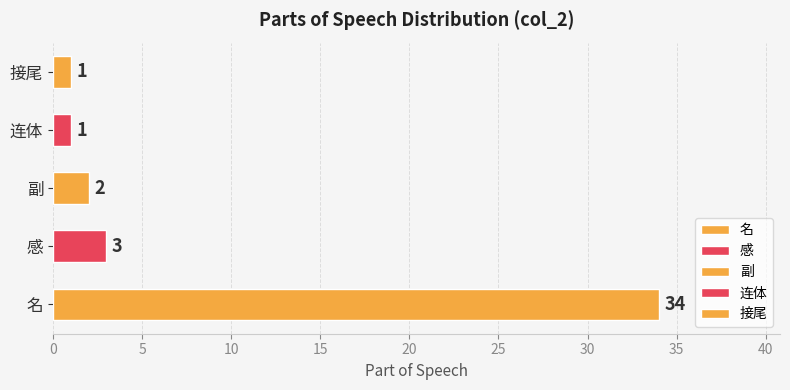

What is the average value?

8